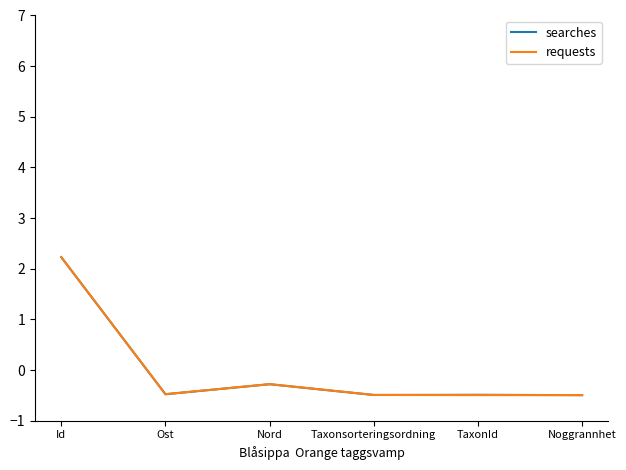

At how many categories does at least one series exceed 1?

1